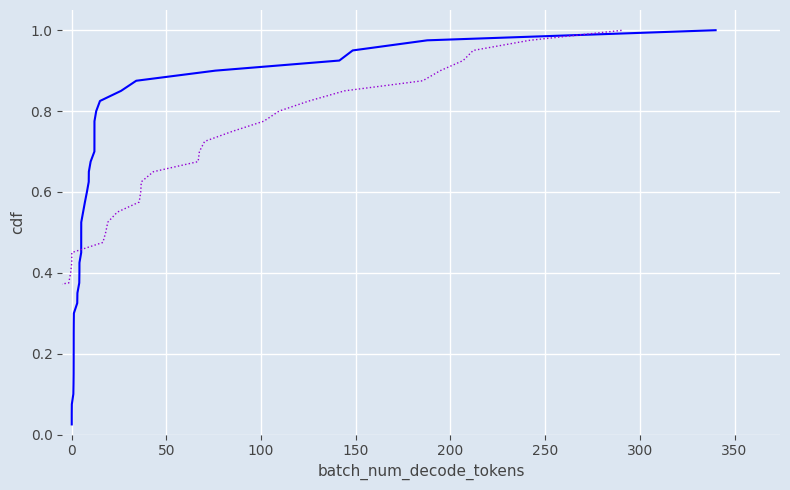

True or false: col_1 and col_2 intersect in this chart.

False